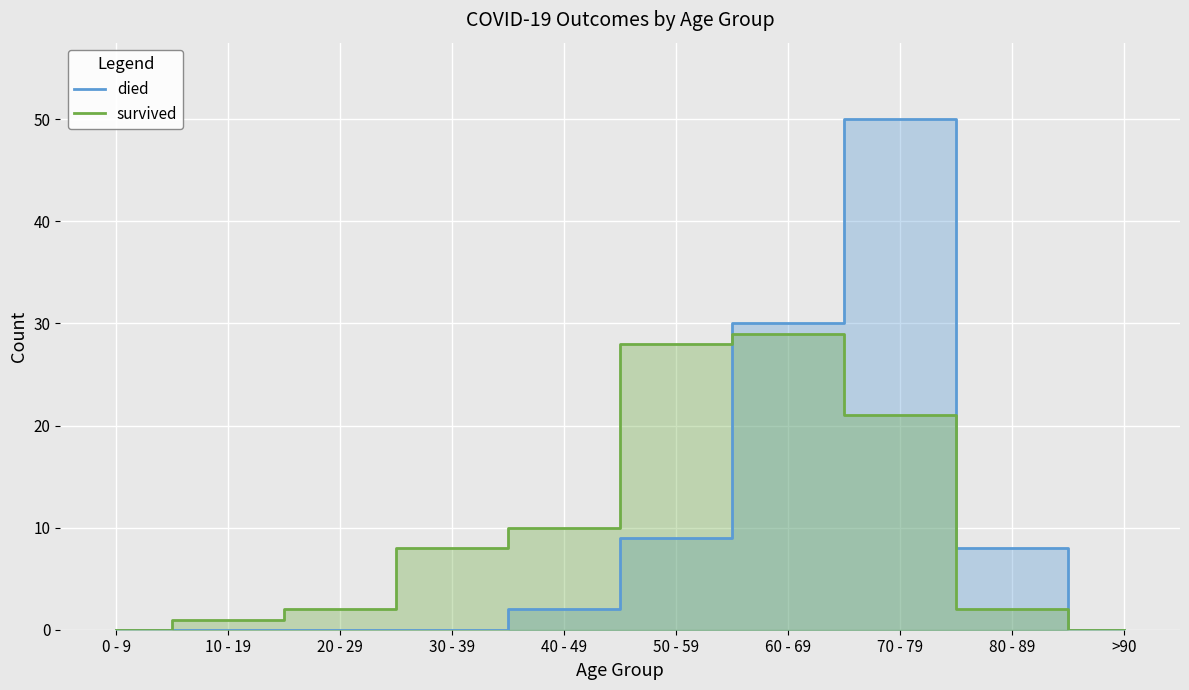

True or false: died has a value of 0 at 0 - 9.

True